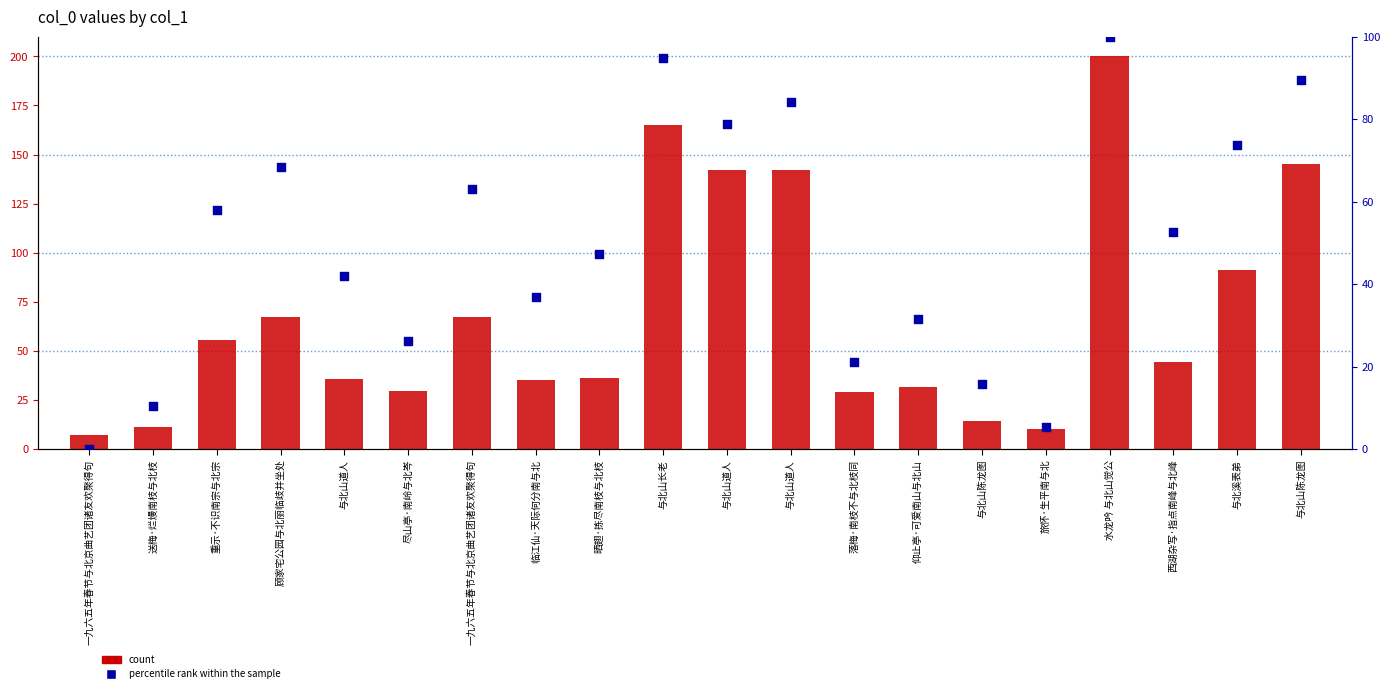

Which series has the largest Y range (max minus min)?

count